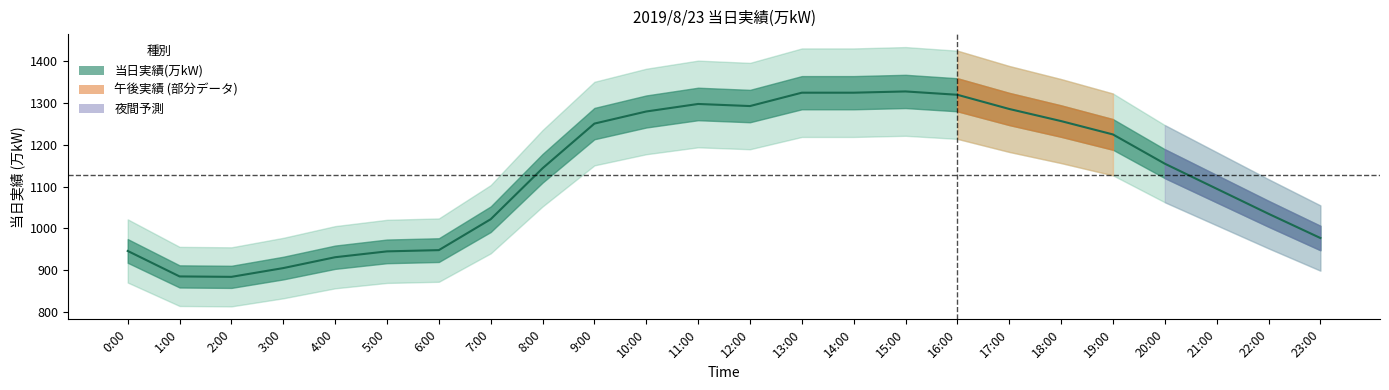

Between 23:00 and 7:00, which is larger?

7:00